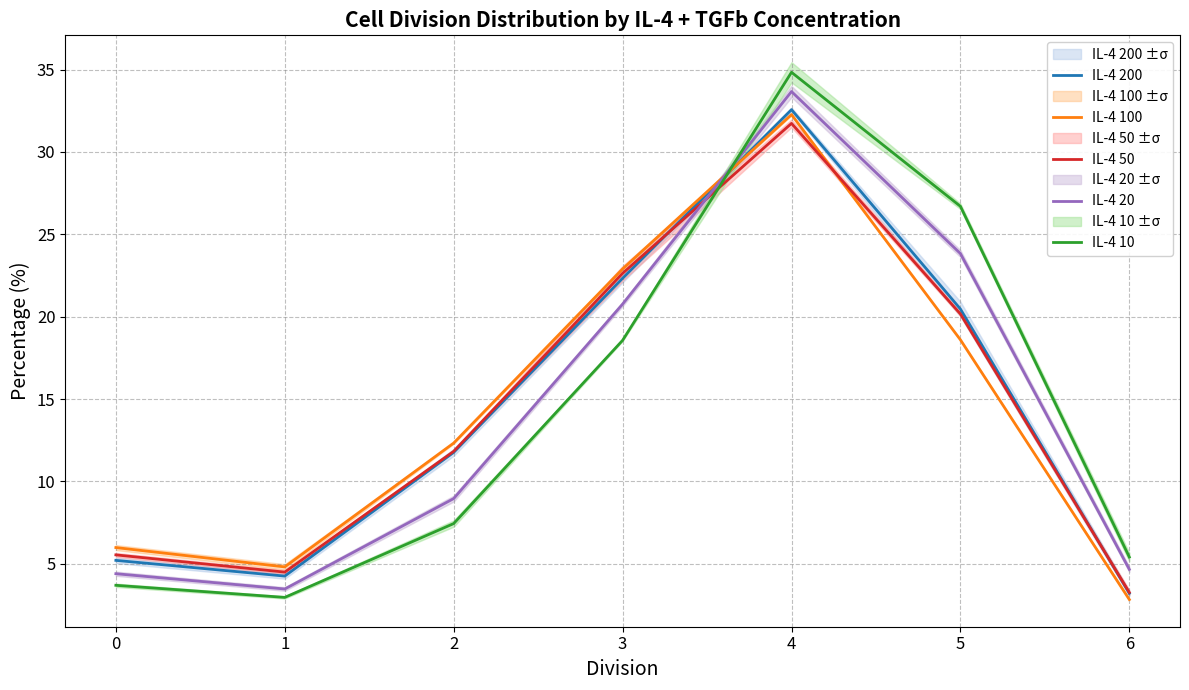

How many values in the IL-4 50 series exceed 11?

4